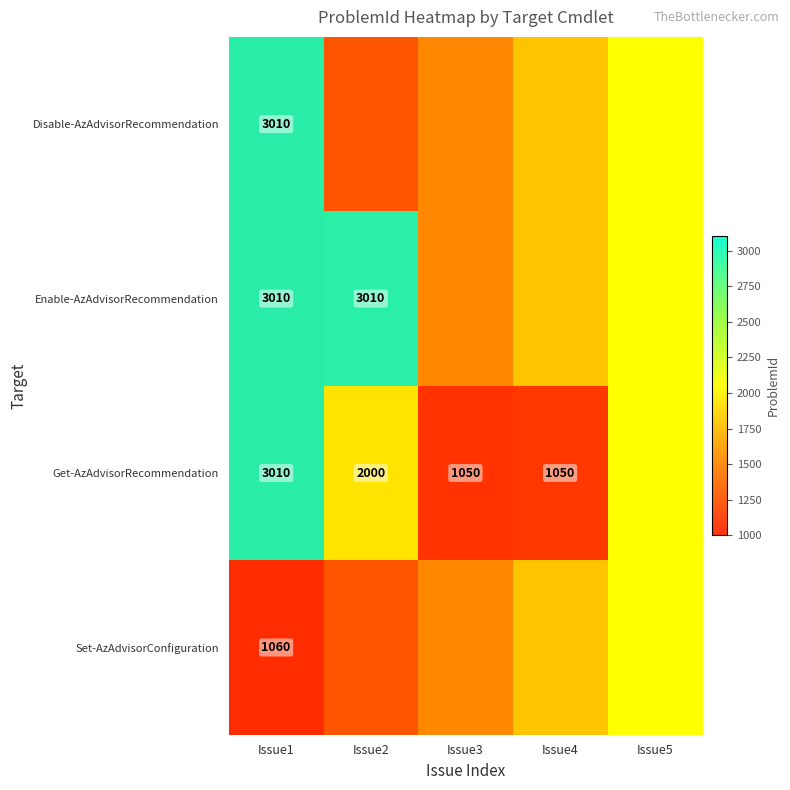

The value of Get-AzAdvisorRecommendation at Issue3 is 1050.0. True or false?

True